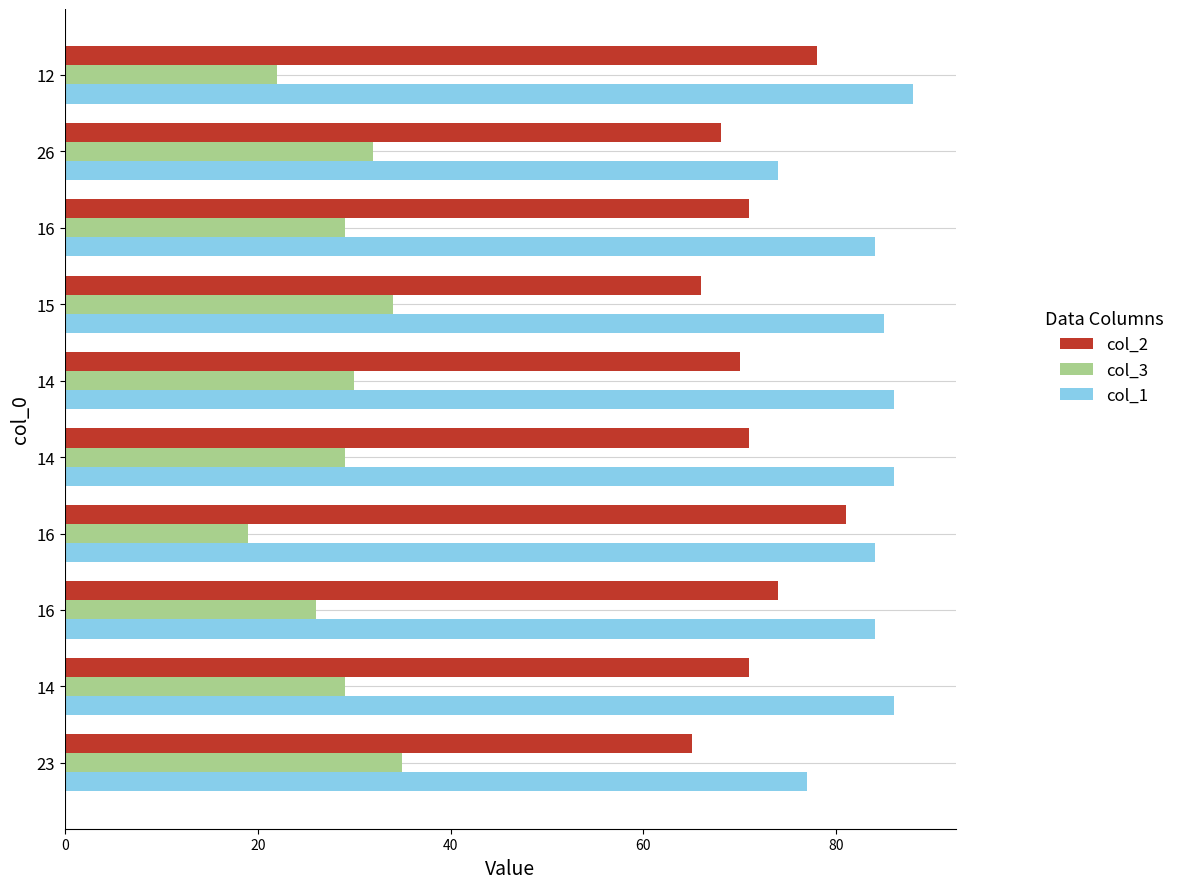

Count the number of data series in this chart.

3